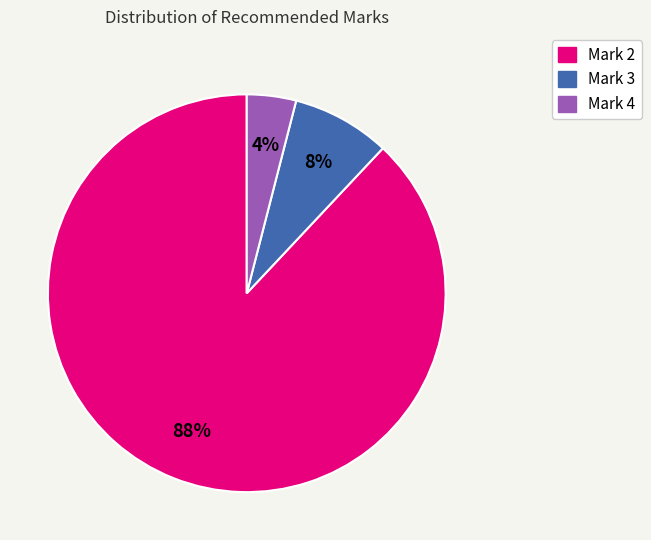

To the nearest percent, what is the difference between the largest and smallest slice percentages?

84%